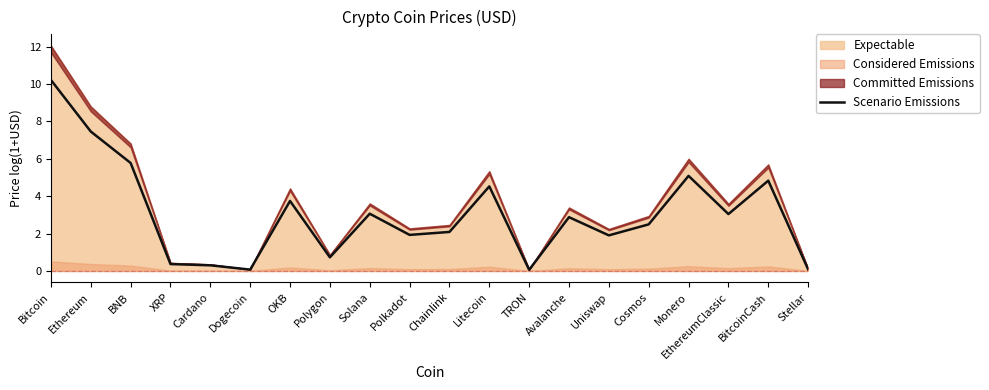

At which category does the data reach its first local valley?

Dogecoin